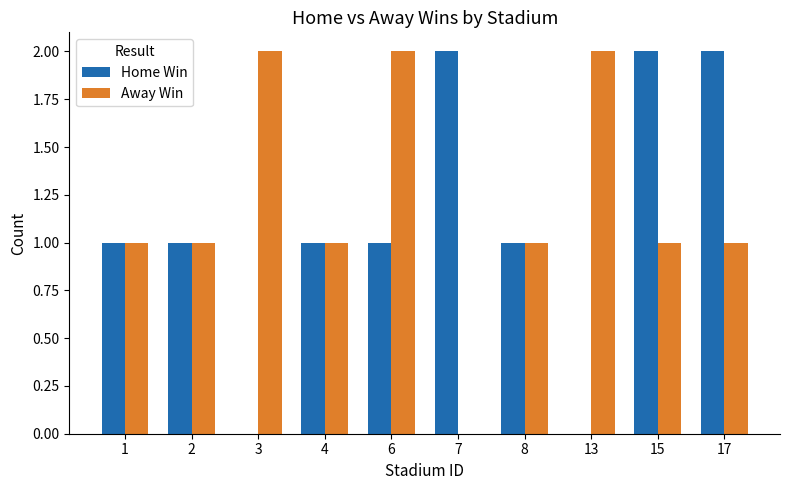

What is the total value across all series at 2?

2